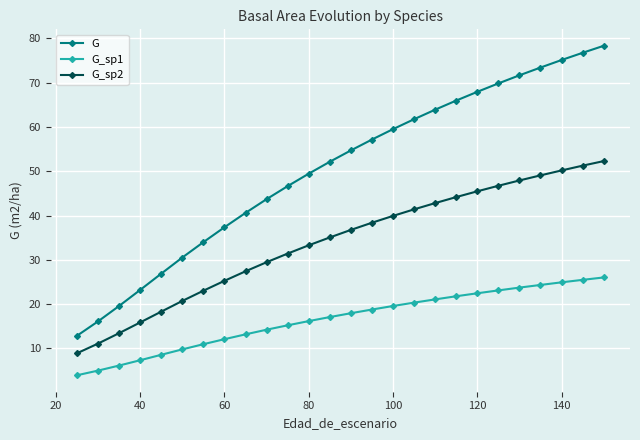

Does the chart display data point markers on the line(s)?

Yes